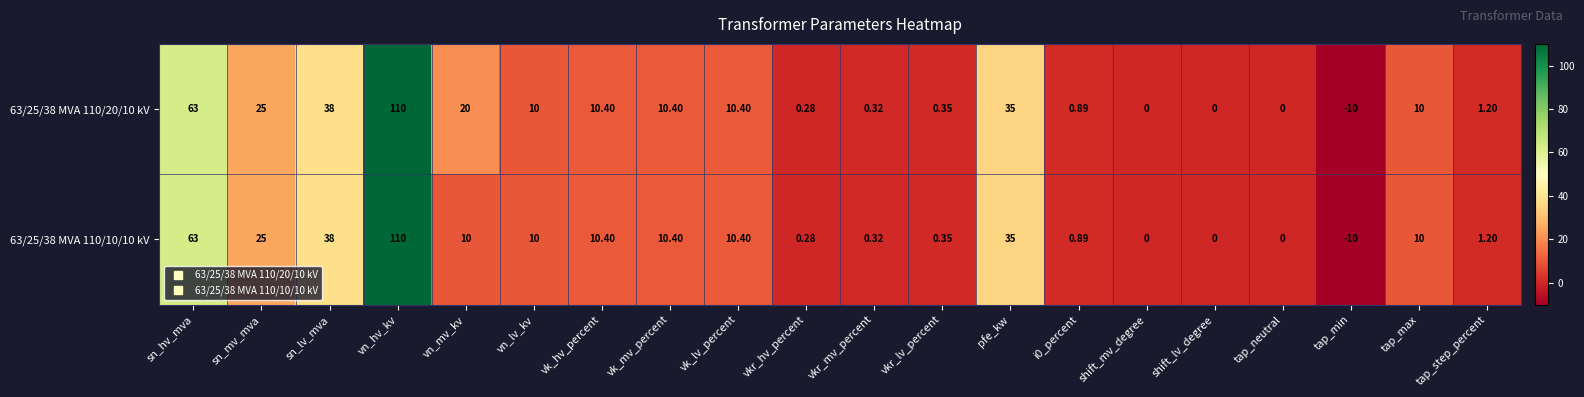

At which label does 63/25/38 MVA 110/20/10 kV reach its minimum?

tap_min